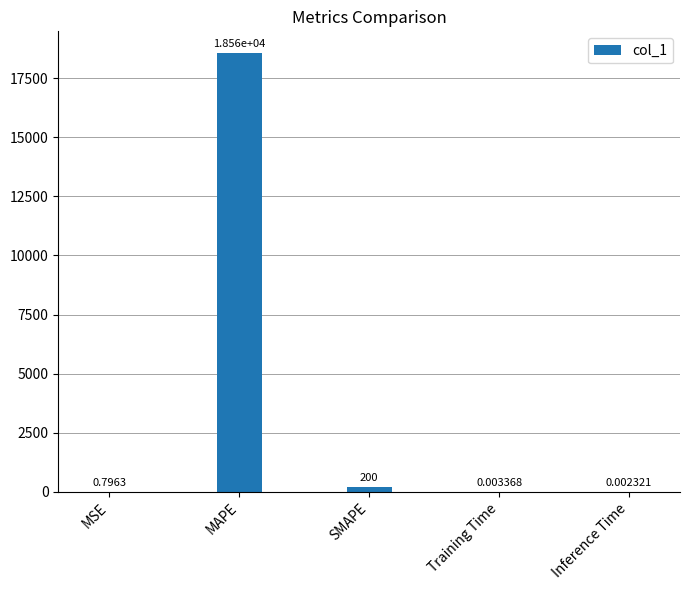

What value does the data have at MAPE?

18555.8